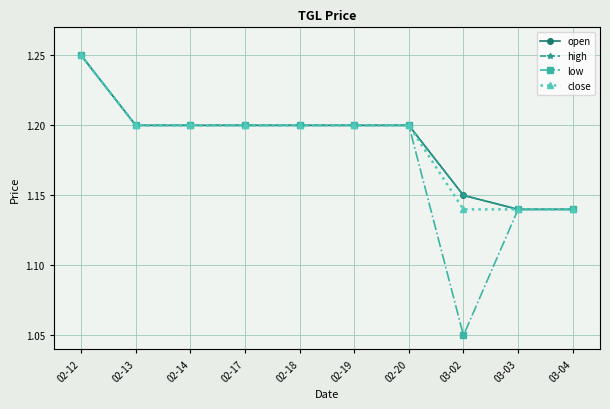

Is this an area chart (filled region under the line)?

No